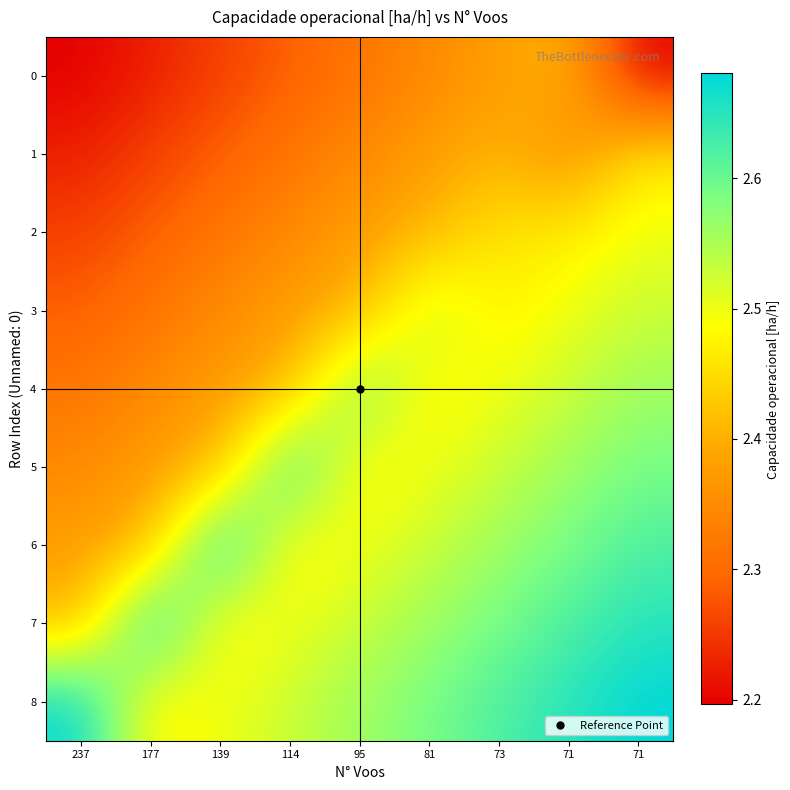

Reading right to left, what are all the values shown in this chart?

0: 71=2.2	71=2.4	73=2.4	81=2.3	95=2.3	114=2.3	139=2.3	177=2.2	237=2.2
1: 71=2.5	71=2.4	73=2.4	81=2.4	95=2.3	114=2.3	139=2.3	177=2.3	237=2.2
2: 71=2.5	71=2.5	73=2.5	81=2.4	95=2.4	114=2.3	139=2.3	177=2.3	237=2.3
3: 71=2.5	71=2.5	73=2.5	81=2.5	95=2.4	114=2.4	139=2.3	177=2.3	237=2.3
4: 71=2.6	71=2.5	73=2.5	81=2.5	95=2.6	114=2.4	139=2.4	177=2.3	237=2.3
5: 71=2.6	71=2.6	73=2.5	81=2.5	95=2.5	114=2.6	139=2.4	177=2.4	237=2.3
6: 71=2.6	71=2.6	73=2.6	81=2.5	95=2.5	114=2.5	139=2.7	177=2.4	237=2.4
7: 71=2.7	71=2.6	73=2.6	81=2.6	95=2.5	114=2.5	139=2.5	177=2.7	237=2.4
8: 71=2.7	71=2.7	73=2.6	81=2.6	95=2.6	114=2.5	139=2.5	177=2.5	237=2.7